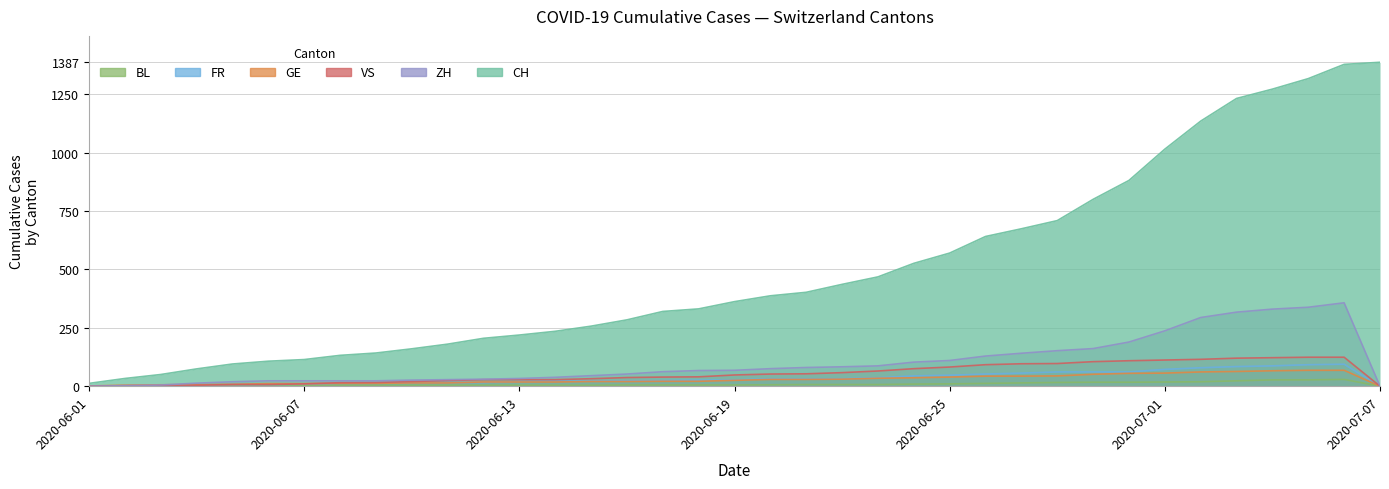

Rank the series by their maximum value, from highest to lowest.

CH, ZH, VS, FR, GE, BL